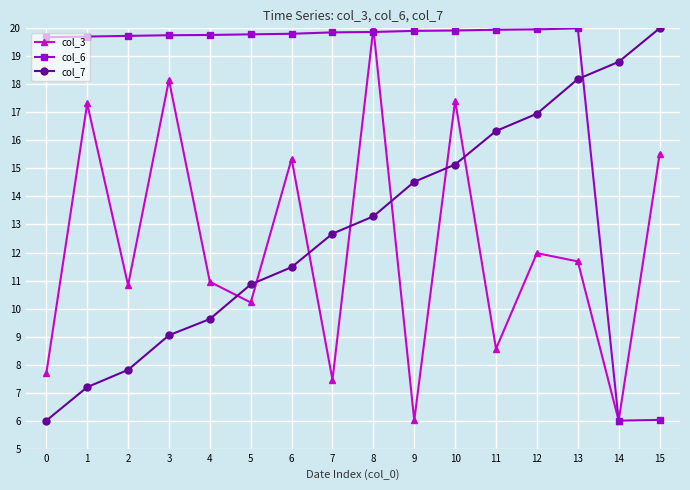

What is the value of the col_6 point at the 8th from the left?

19.9